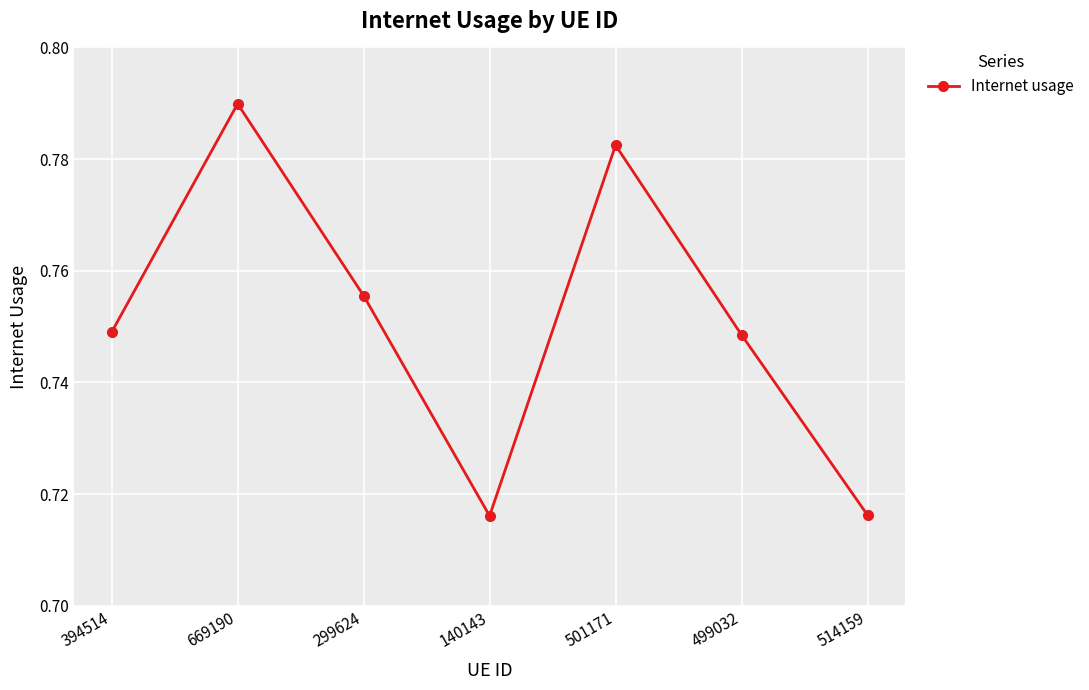

What is the sum of all values?

5.3